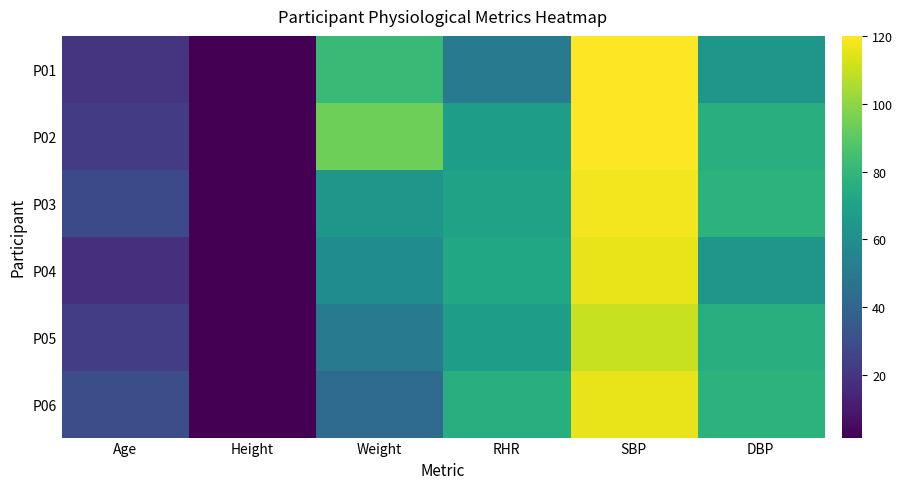

What is the difference between the highest and lowest values at RHR?

26.0